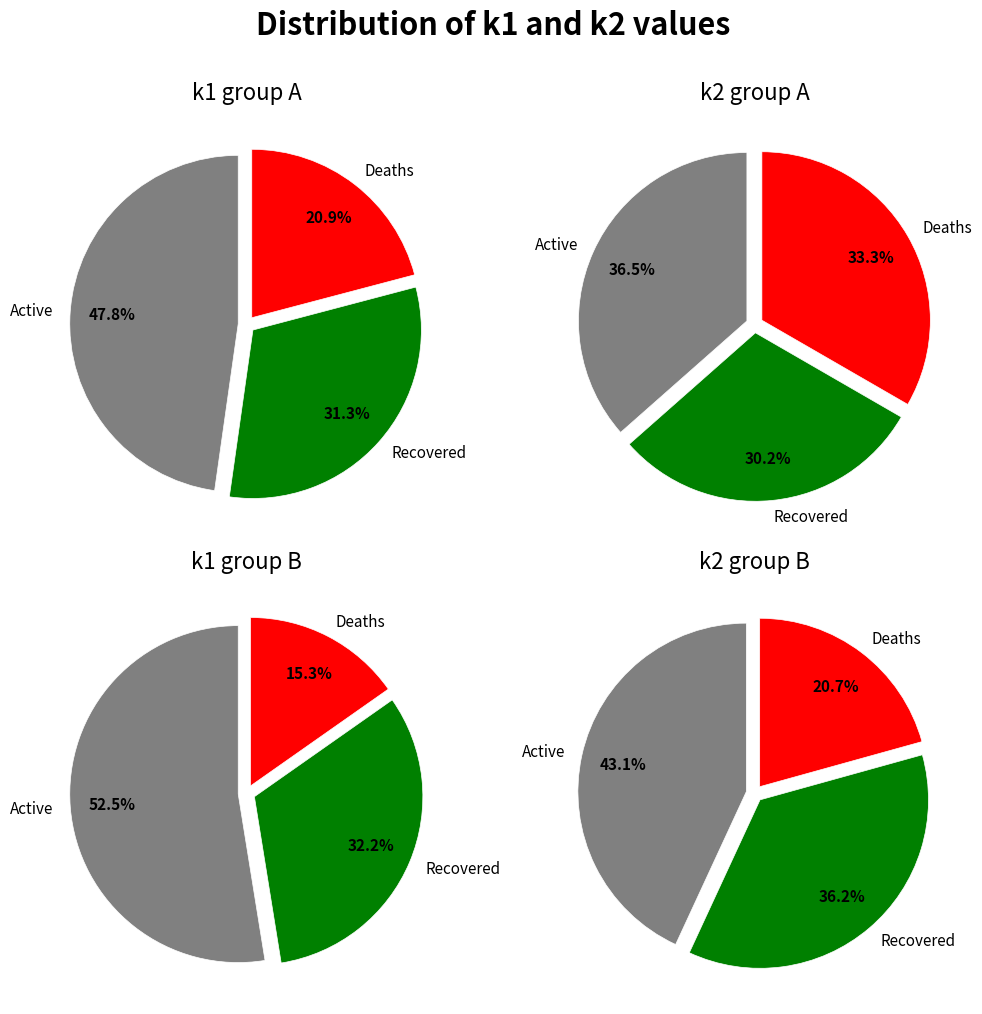

Is there a majority slice in this chart?

No